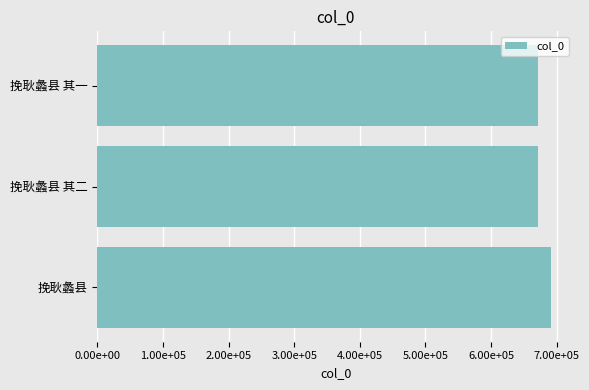

At which category does the chart reach its peak across all series?

挽耿蠡县